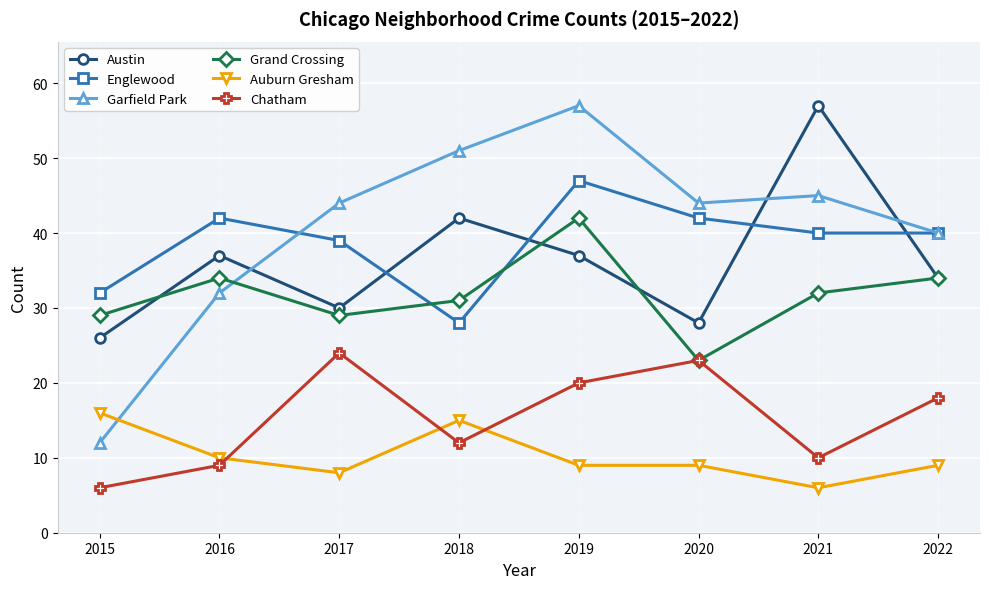

Reading left to right, extract all data points from this chart.

Austin: 2015=26	2016=37	2017=30	2018=42	2019=37	2020=28	2021=57	2022=34
Englewood: 2015=32	2016=42	2017=39	2018=28	2019=47	2020=42	2021=40	2022=40
Garfield Park: 2015=12	2016=32	2017=44	2018=51	2019=57	2020=44	2021=45	2022=40
Grand Crossing: 2015=29	2016=34	2017=29	2018=31	2019=42	2020=23	2021=32	2022=34
Auburn Gresham: 2015=16	2016=10	2017=8	2018=15	2019=9	2020=9	2021=6	2022=9
Chatham: 2015=6	2016=9	2017=24	2018=12	2019=20	2020=23	2021=10	2022=18